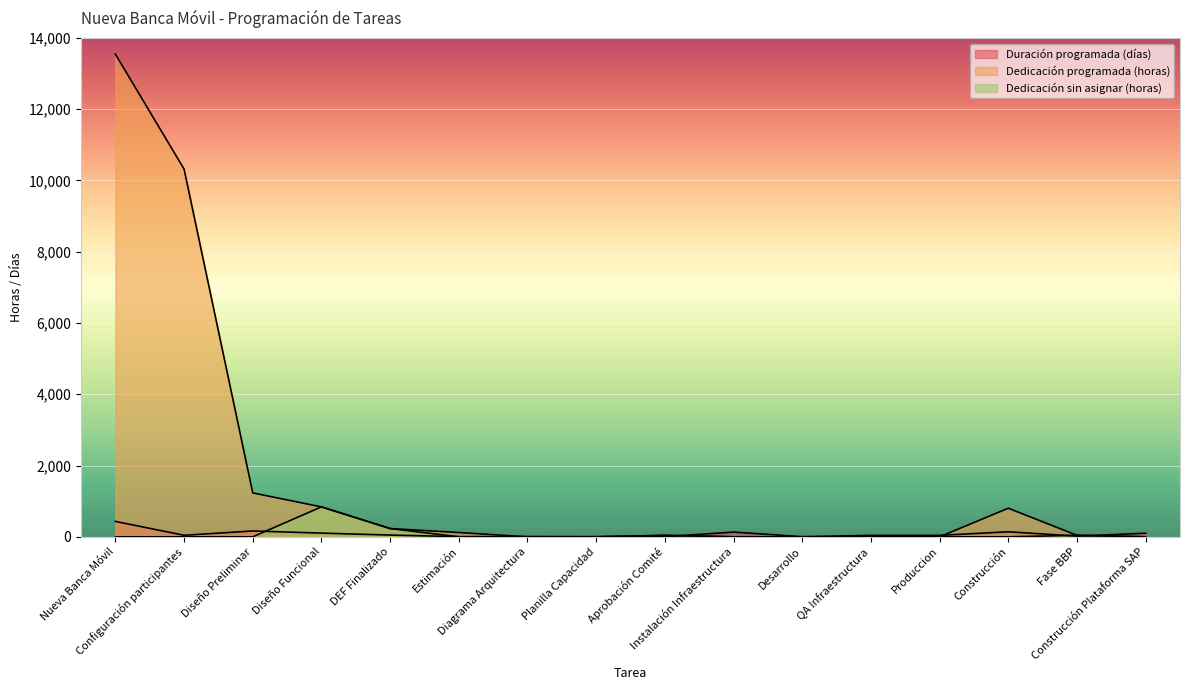

How many data points in Dedicación sin asignar (horas) are above 0?

4